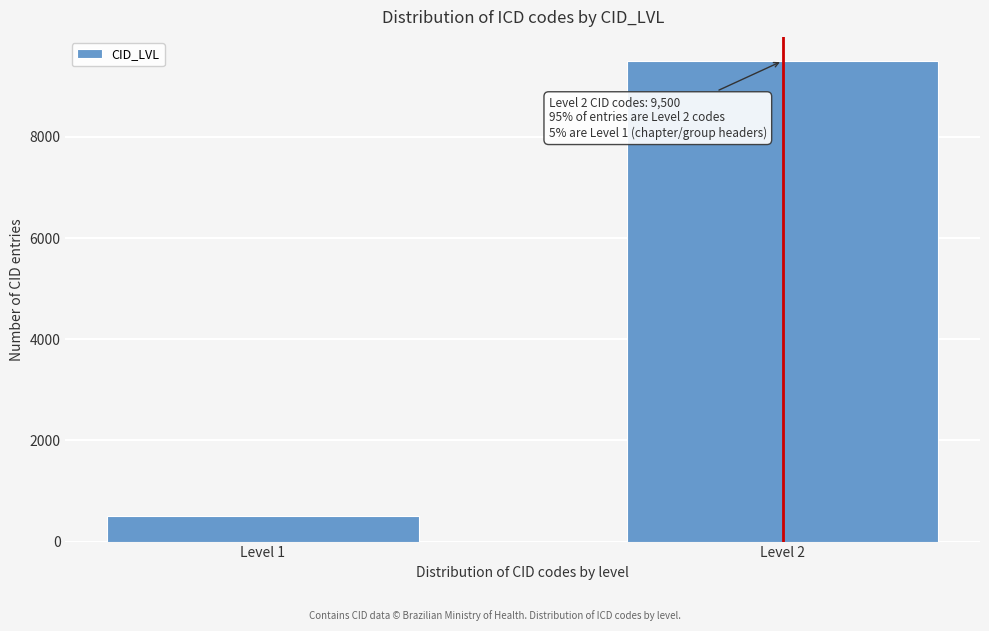

Reading left to right, what are all the values shown in this chart?

500	9500